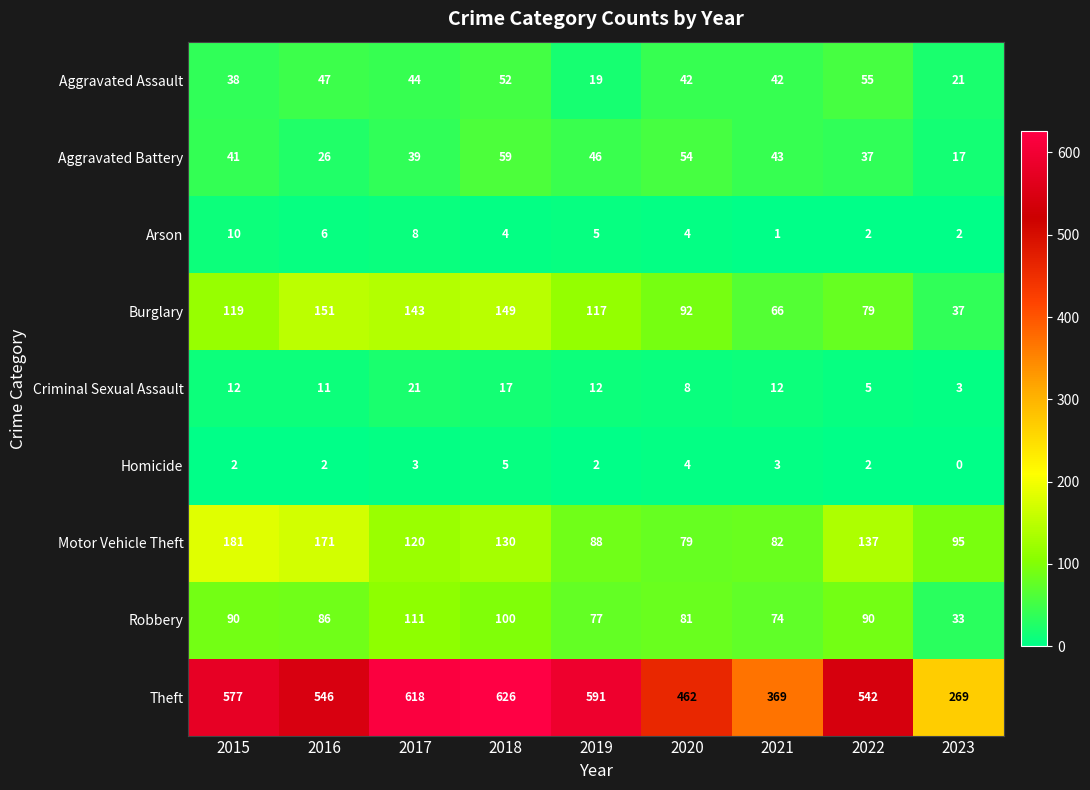

Which series has the widest spread of values?

Theft